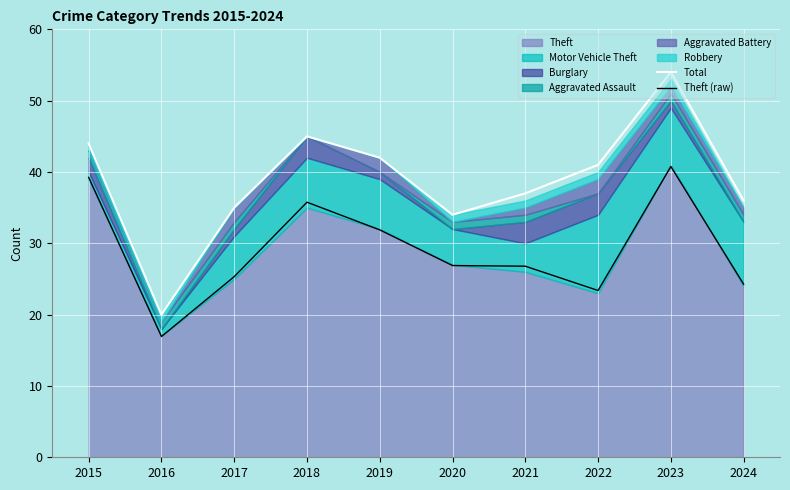

The value of Theft (raw) at 2023 is 40.8. True or false?

True